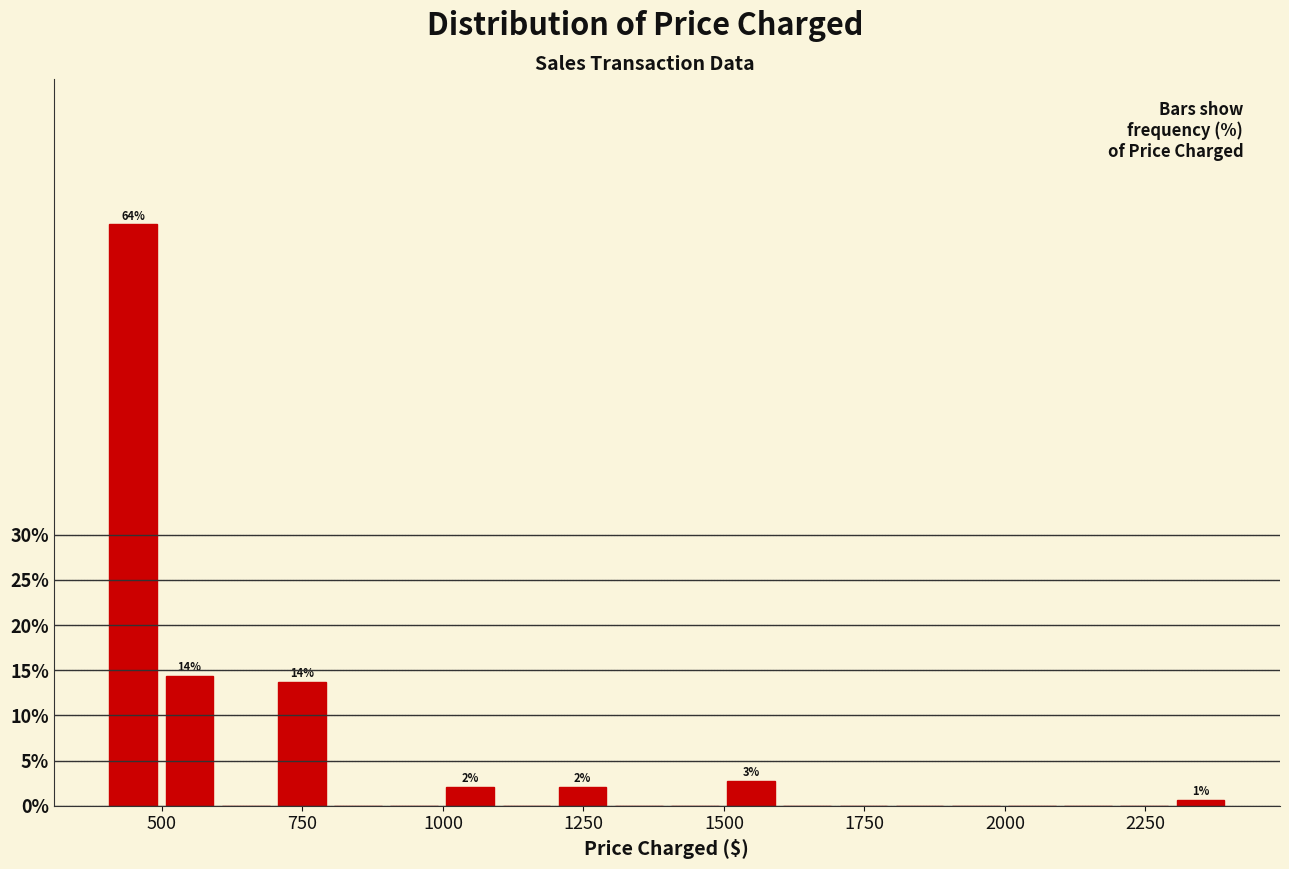

Read against the x-axis, roughly where is the centre of the tallest bar?

450